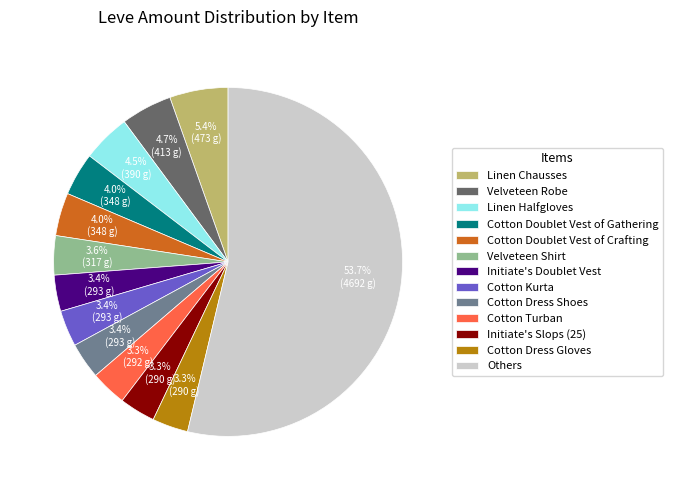

To the nearest percent, what is the difference between the largest and smallest slice percentages?

50%